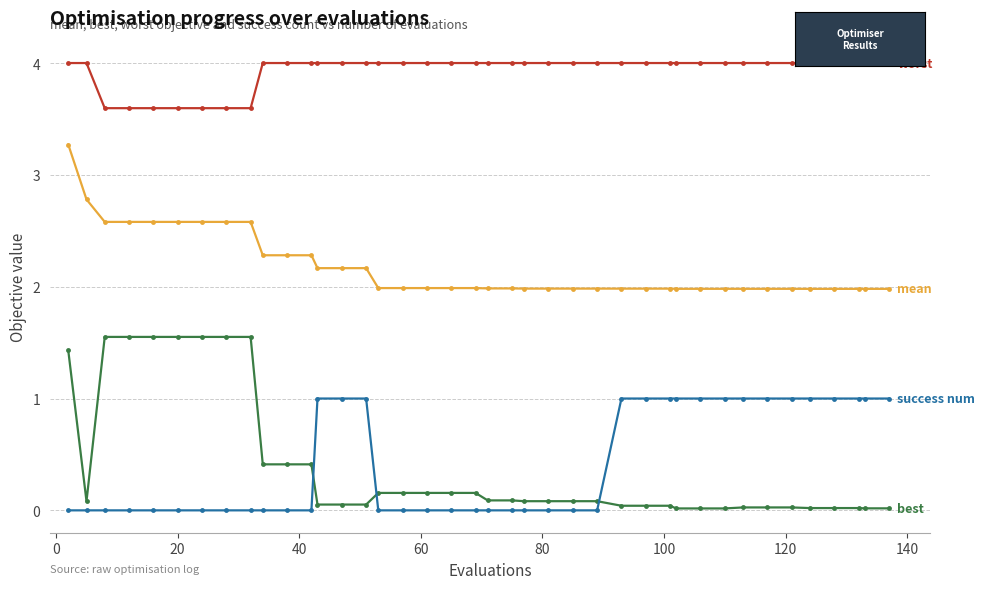

What is the maximum value shown in the chart?

4.0